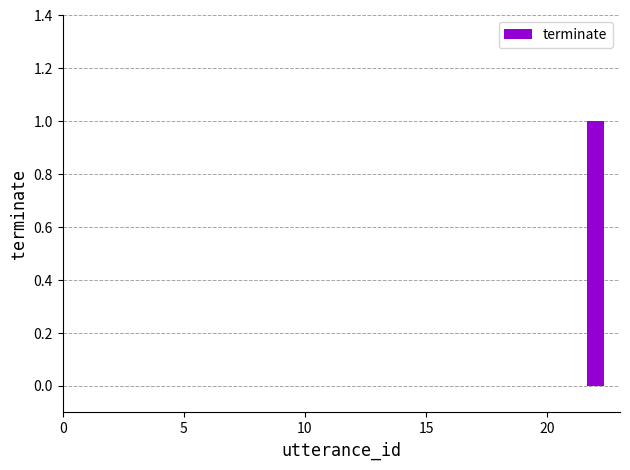

Reading right to left, what are all the values shown in this chart?

1	0	0	0	0	0	0	0	0	0	0	0	0	0	0	0	0	0	0	0	0	0